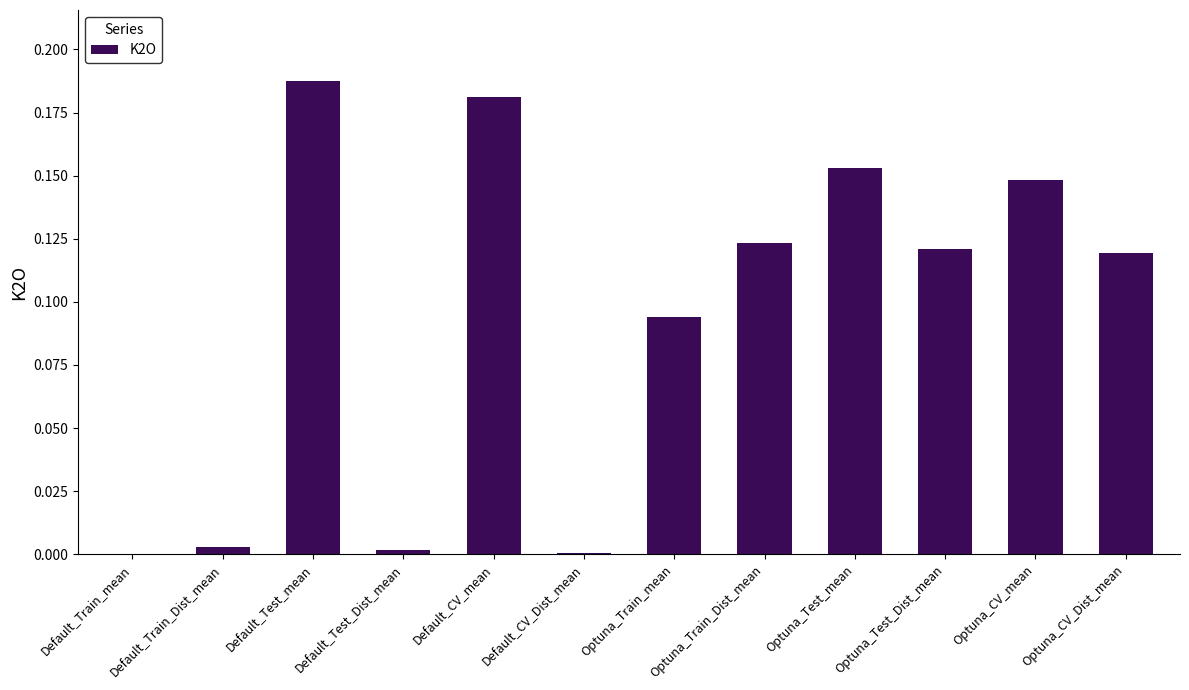

Which label corresponds to the largest value in the chart?

Default_Test_mean